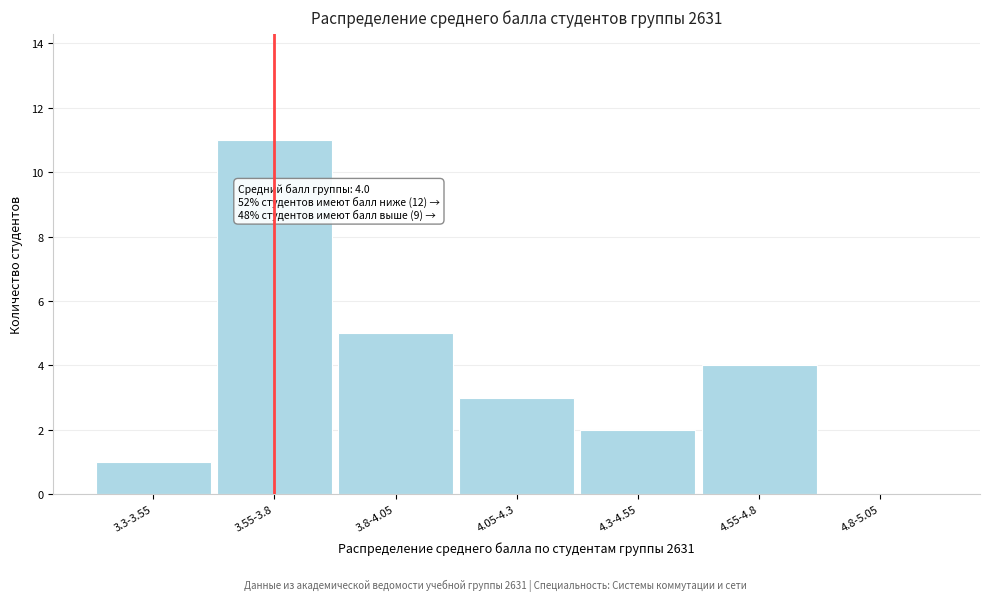

Reading right to left, transcribe all the data shown in this chart.

4.8-5.05=0	4.55-4.8=4	4.3-4.55=2	4.05-4.3=3	3.8-4.05=5	3.55-3.8=11	3.3-3.55=1